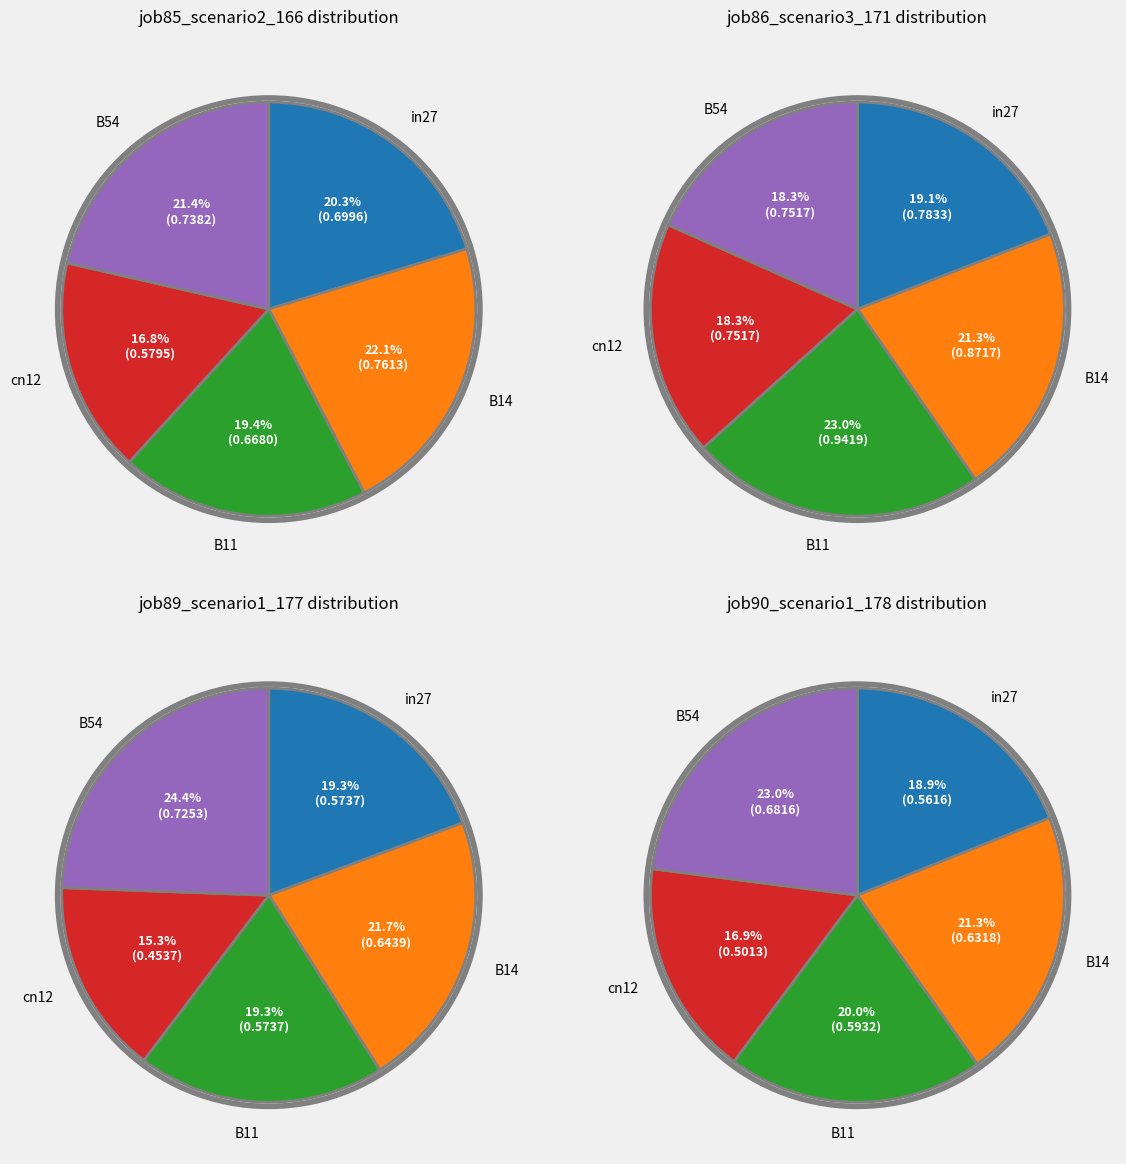

To the nearest percent, what is the difference between the largest and smallest slice percentages?

9%